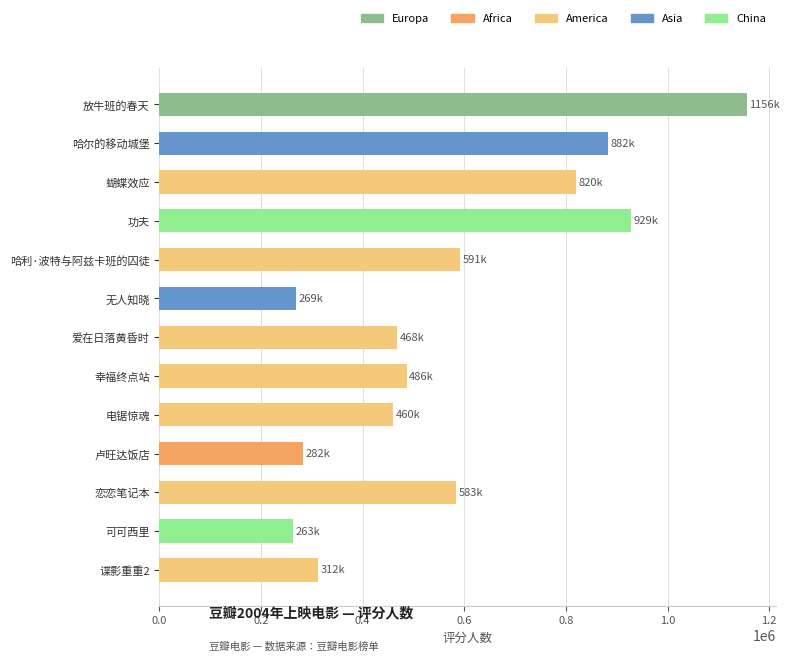

Is it true that the value at 放牛班的春天 is 1968540?

False